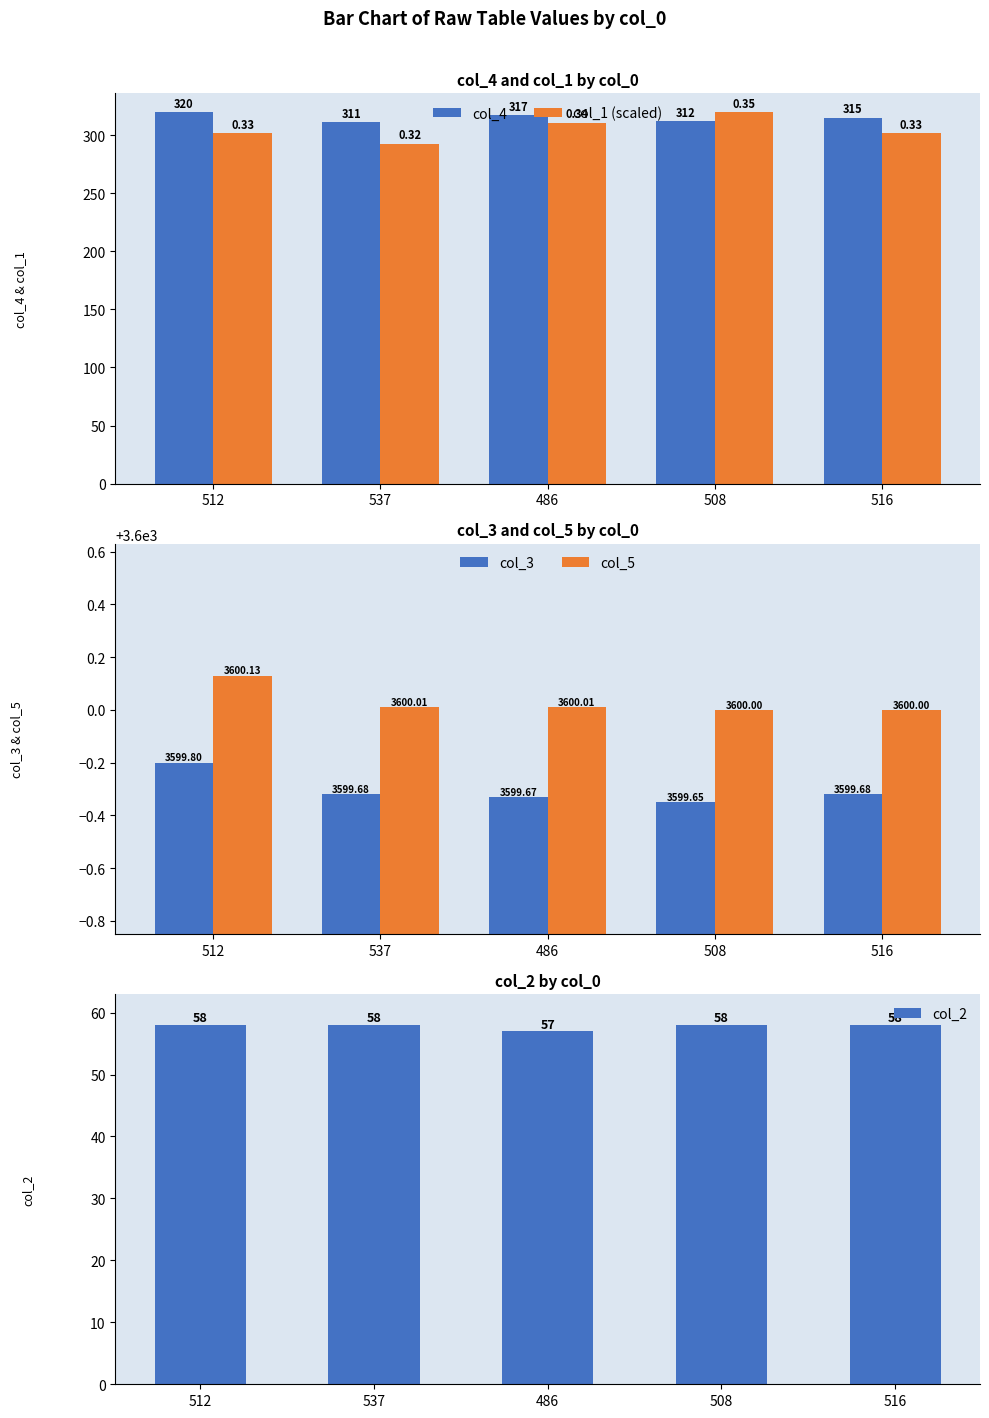

Which series has the largest range (max minus min)?

col_1 (scaled)